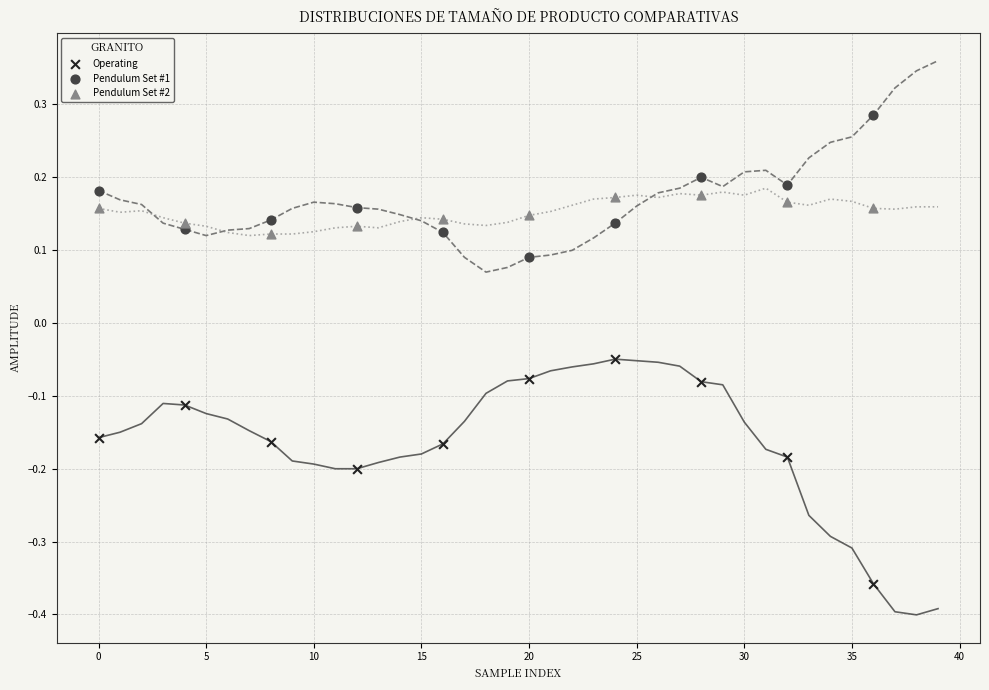

Across all data points, what is the range of X values (max minus min)?

36.0